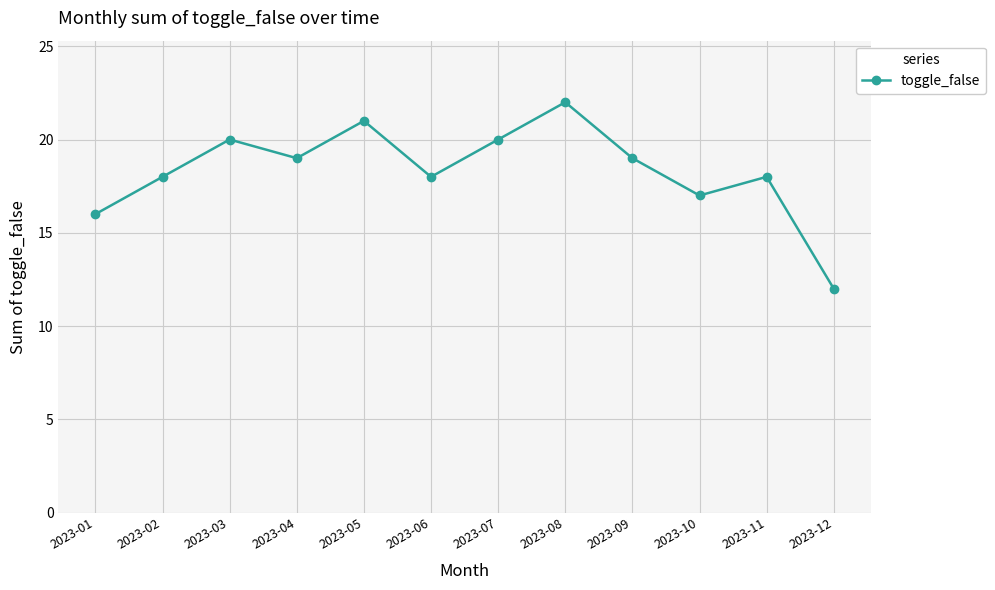

Which category has the highest value across all series?

2023-08